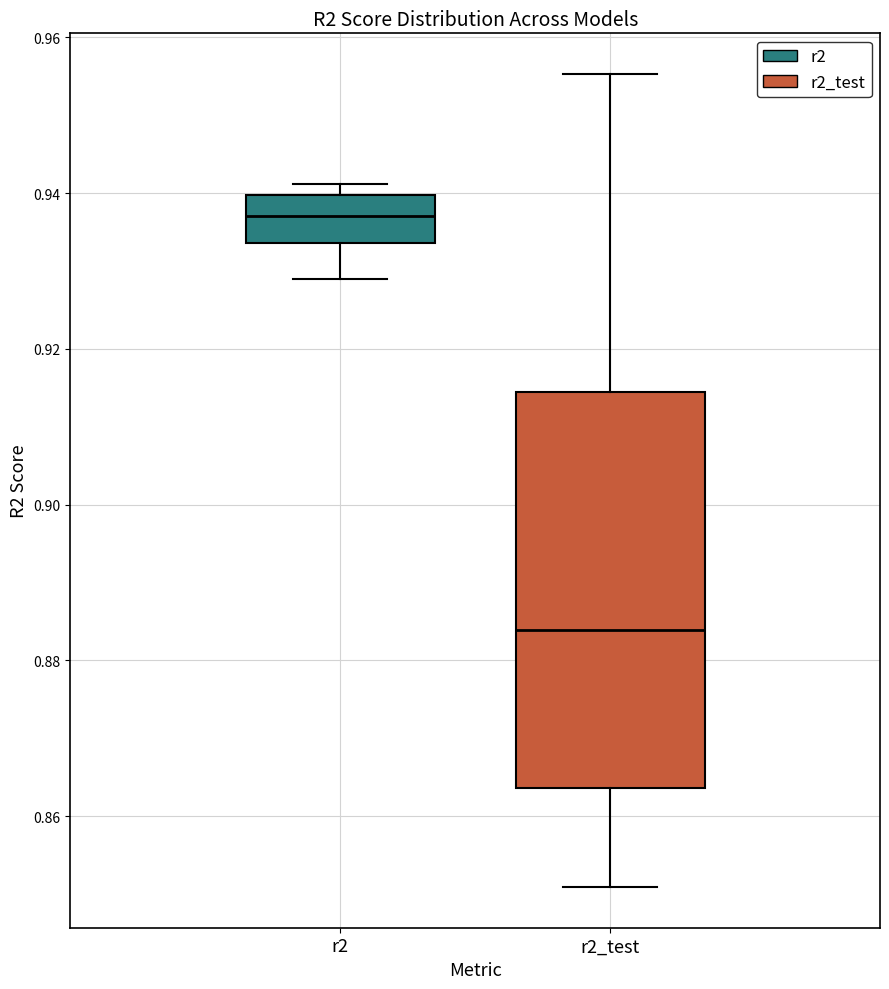

Where does the lower whisker of the box for r2 end on the y-axis? The values are not printed on the chart, so give them approximately, as read against the axis.

0.930